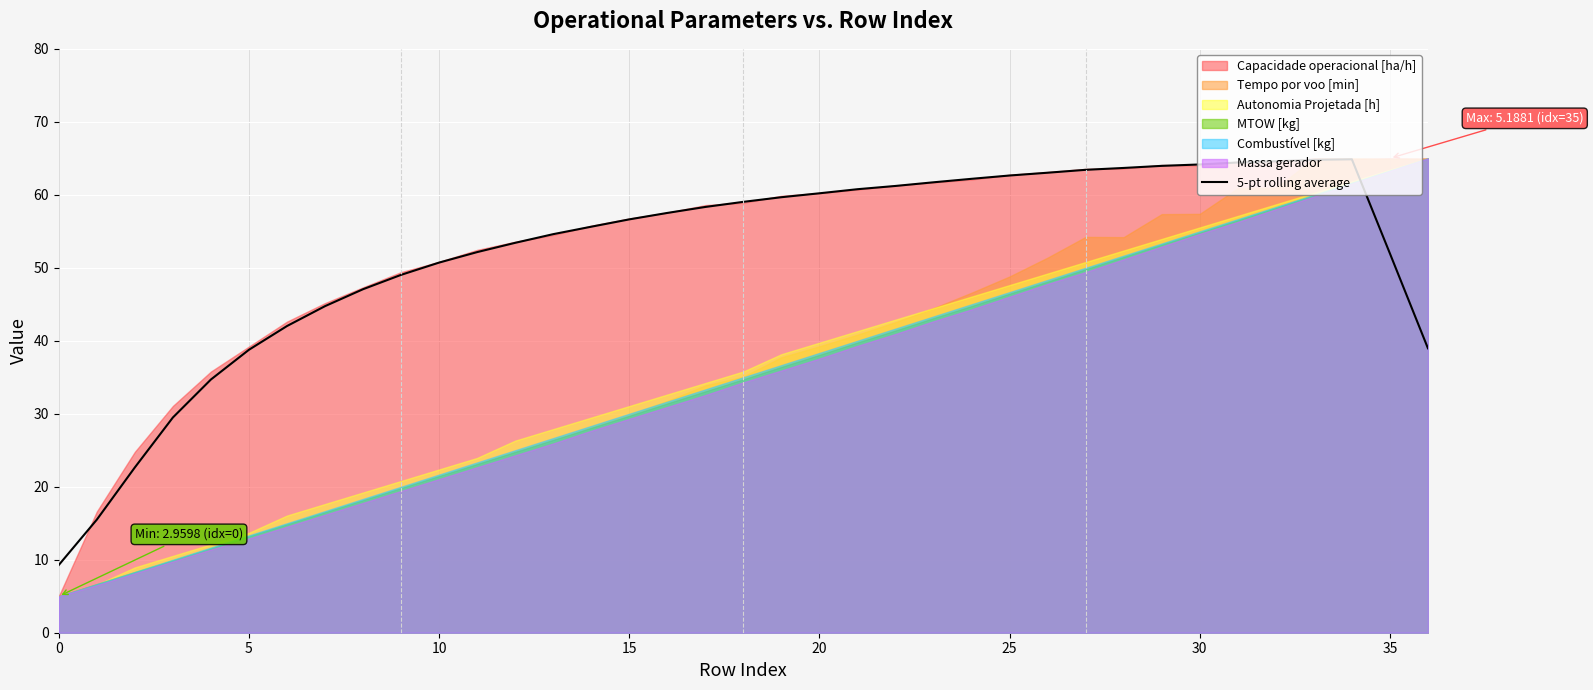

How many points are higher than both their immediate neighbors (excluding endpoints)?

1